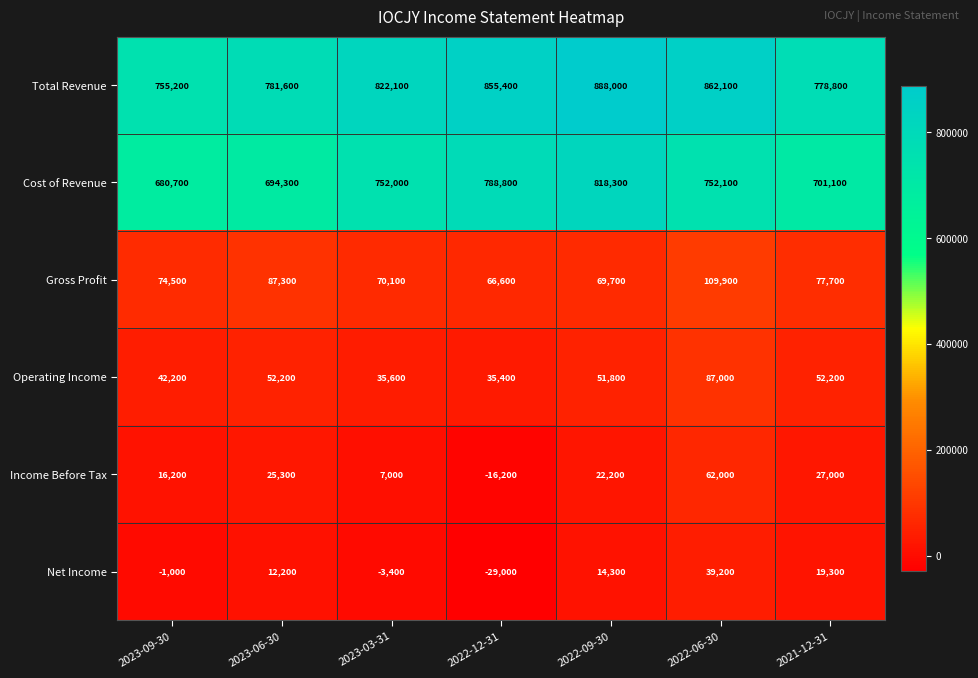

At how many categories does at least one series exceed 871273?

1